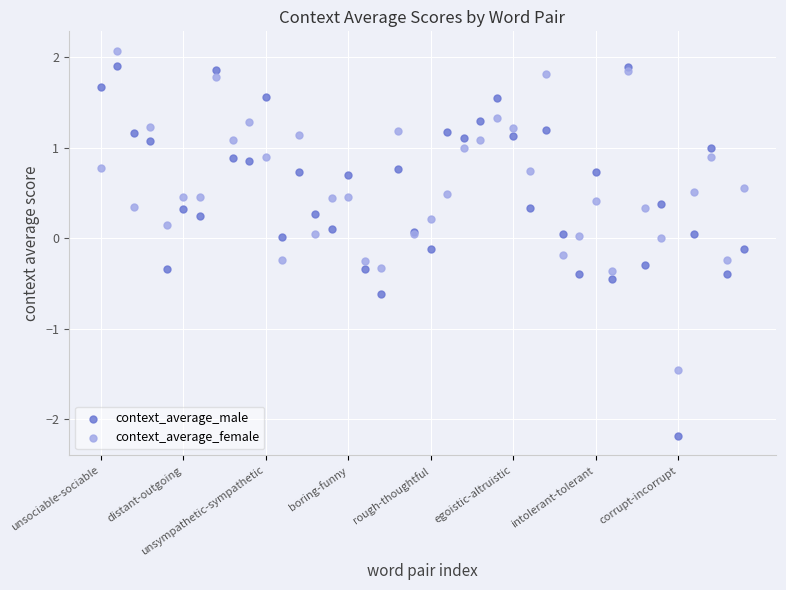

Which series contains the lowest Y value?

context_average_male